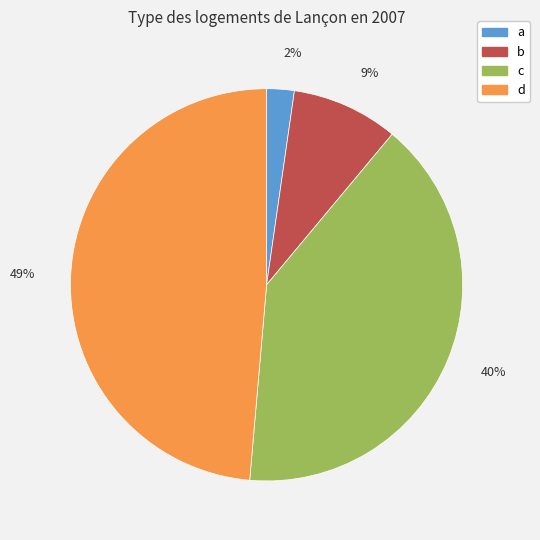

Does any single category account for the majority?

No